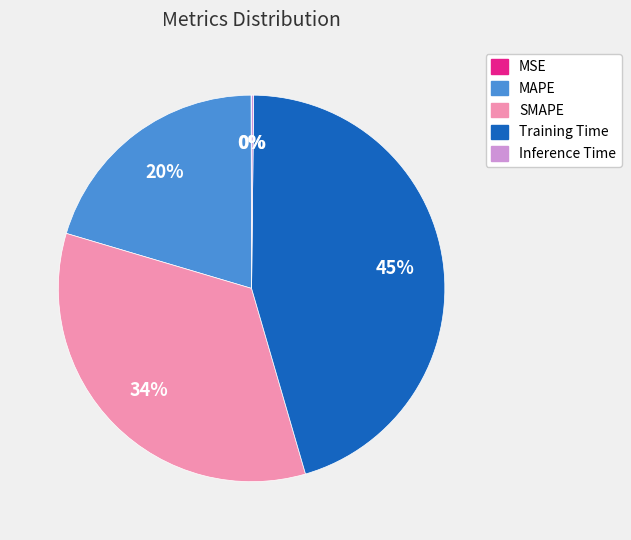

Is Training Time the majority of the pie?

No